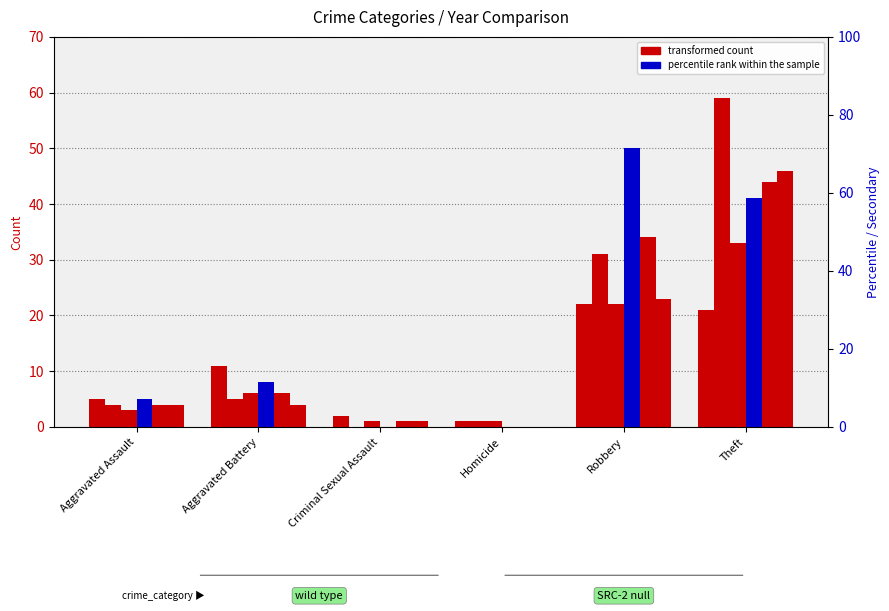

How many data points does each series have?

6